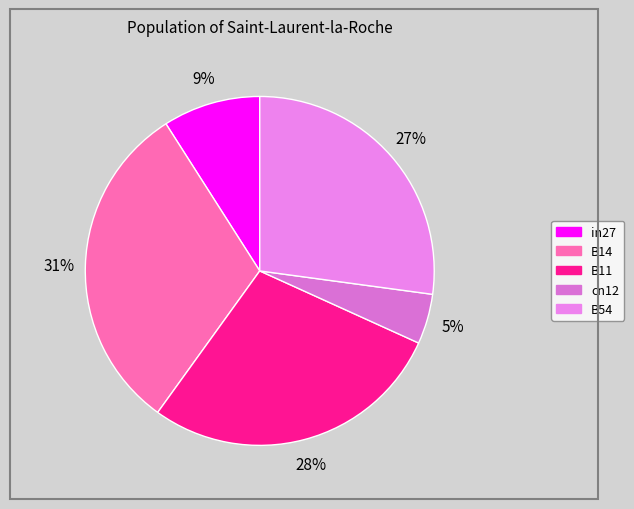

Does any single category account for the majority?

No